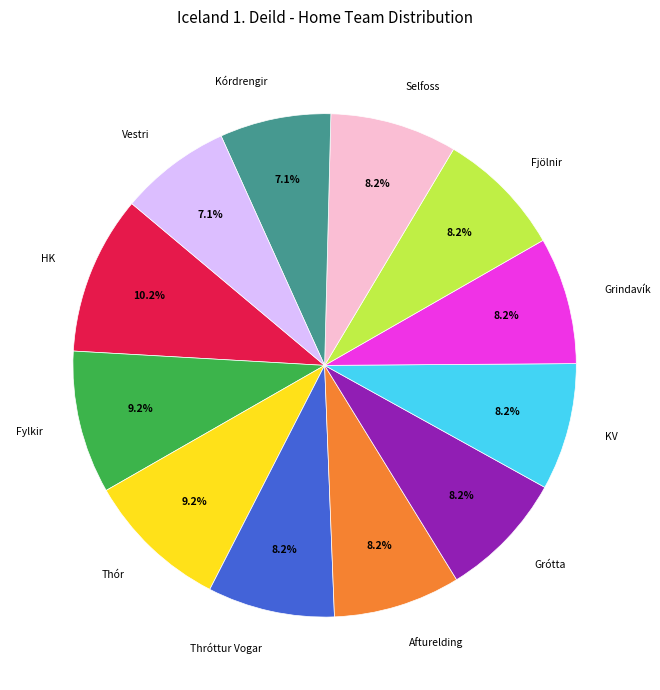

What percentage is the Grótta slice, to the nearest percent?

8%